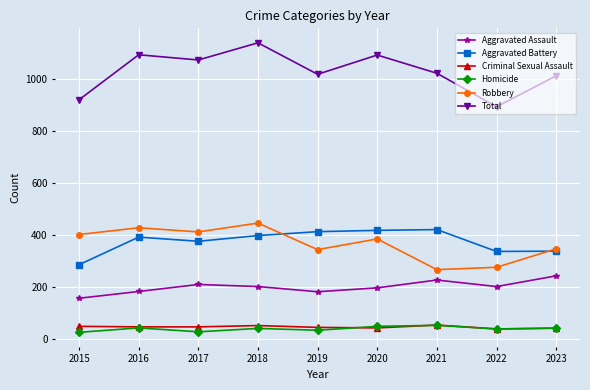

Count the number of data series in this chart.

6